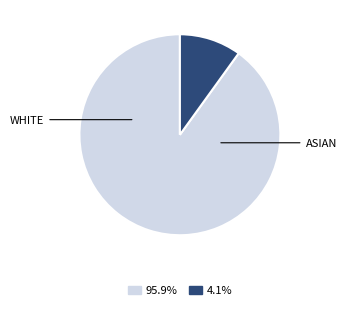

How many slices are in this pie chart?

2